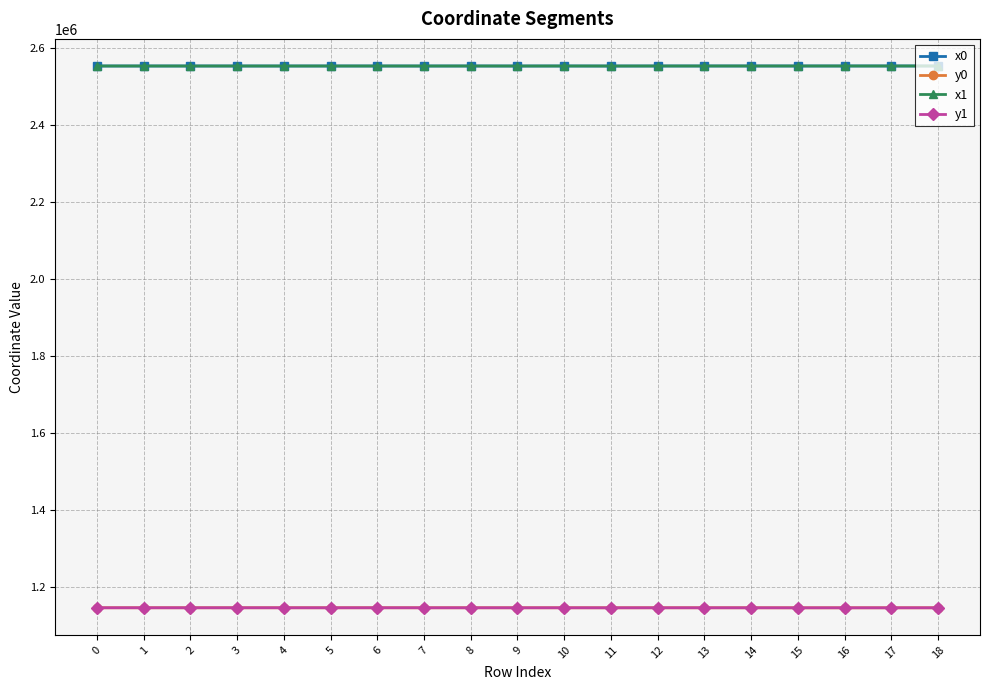

True or false: x0 and y1 intersect in this chart.

False